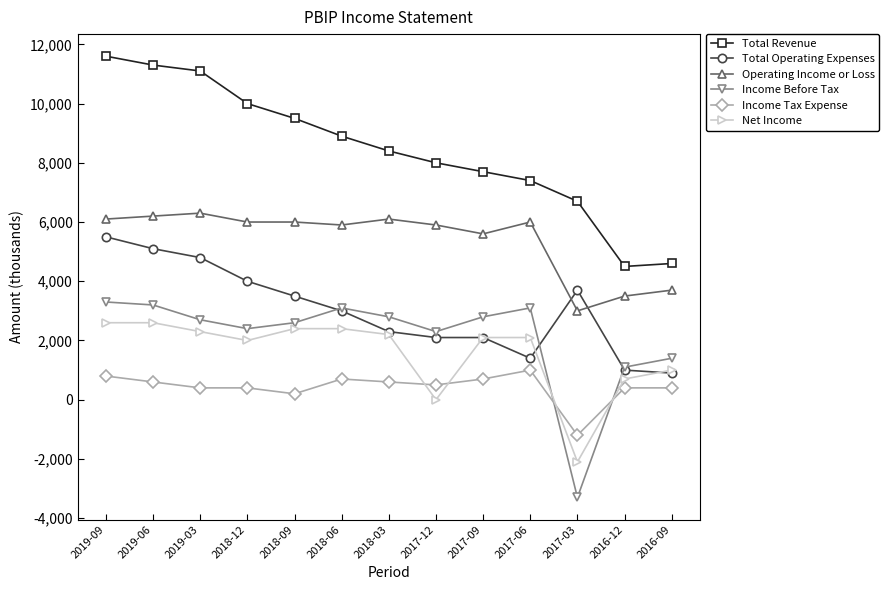

In Income Before Tax, how many points are higher than both neighbors (excluding endpoints)?

2